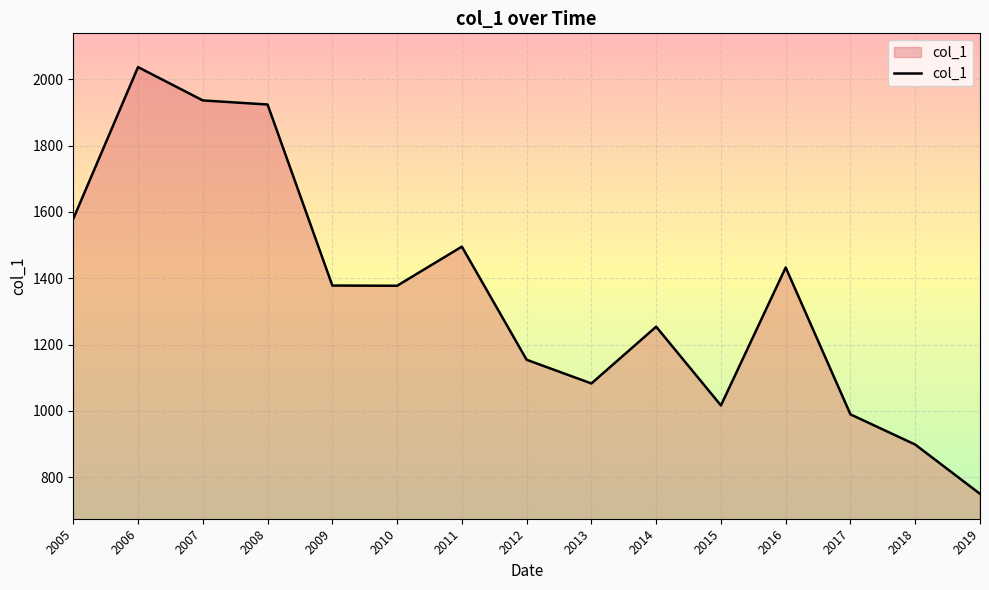

Is it true that the value at 2006 is 472.8?

False